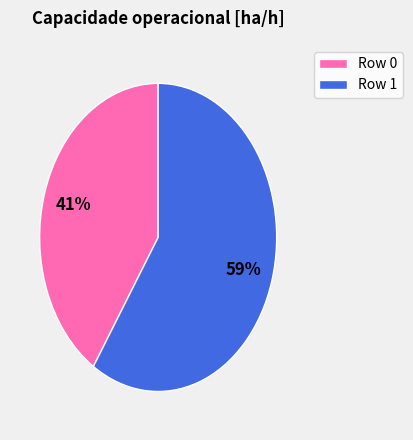

Is it true that Row 1 is 59% of the pie?

True